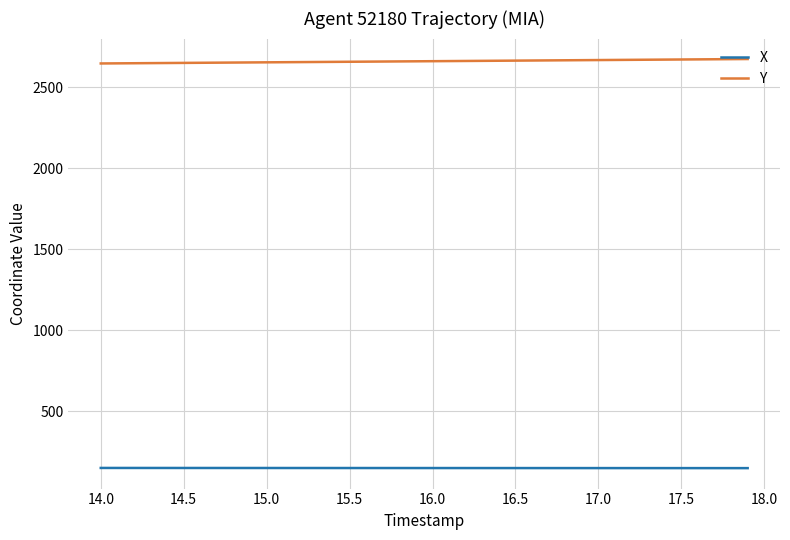

True or false: X and Y intersect in this chart.

False